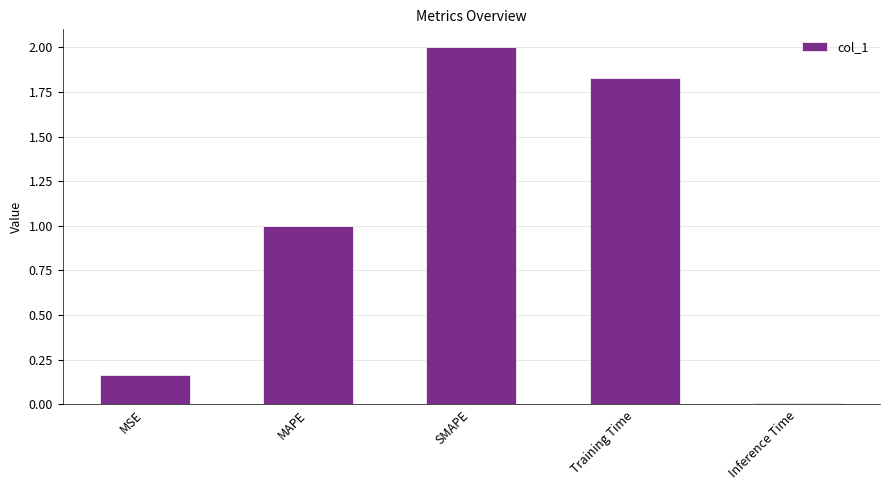

What is the greatest value displayed?

2.0